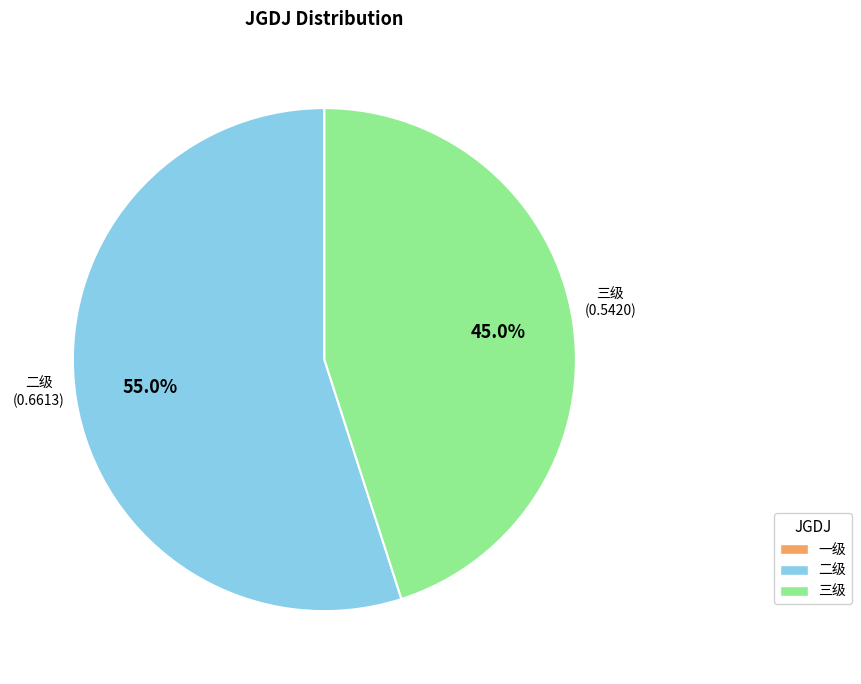

Is there any slice that represents more than half of the pie?

Yes